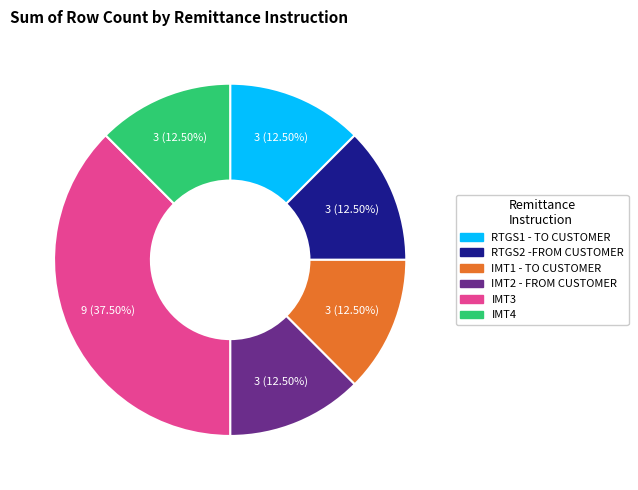

To the nearest percent, what is the difference between the largest and smallest slice percentages?

25%